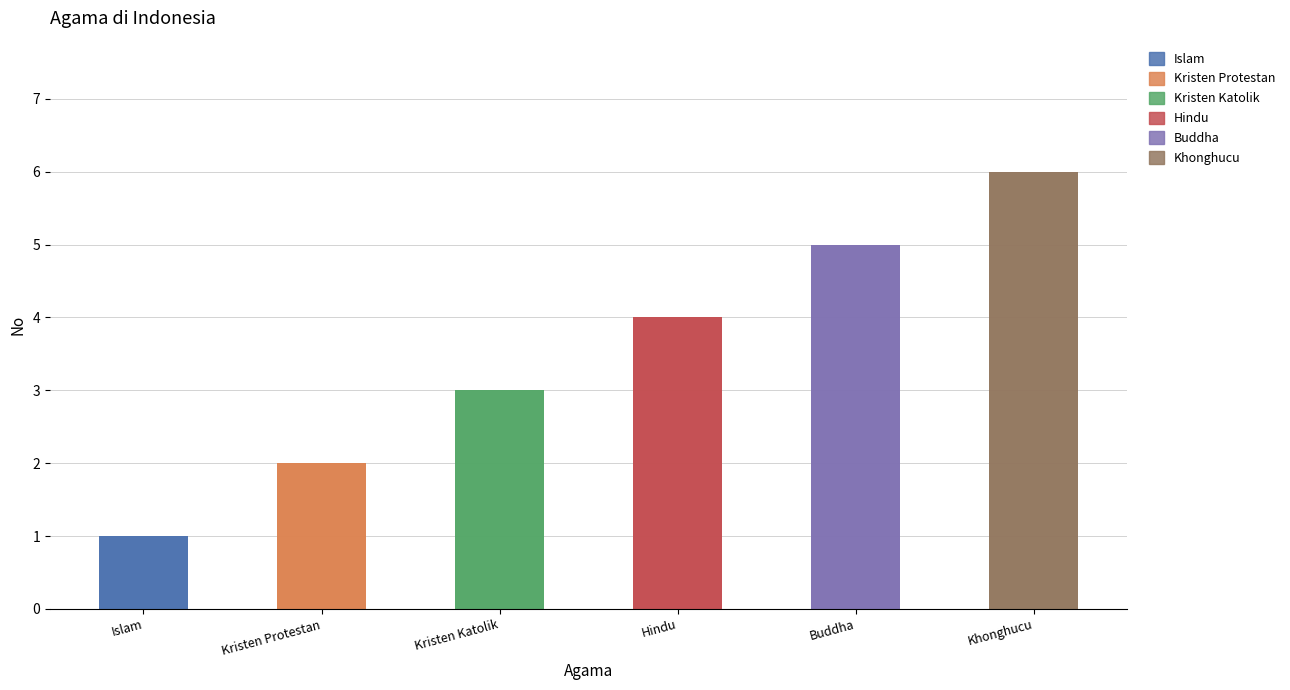

What is the difference between the values at Hindu and Kristen Protestan?

2